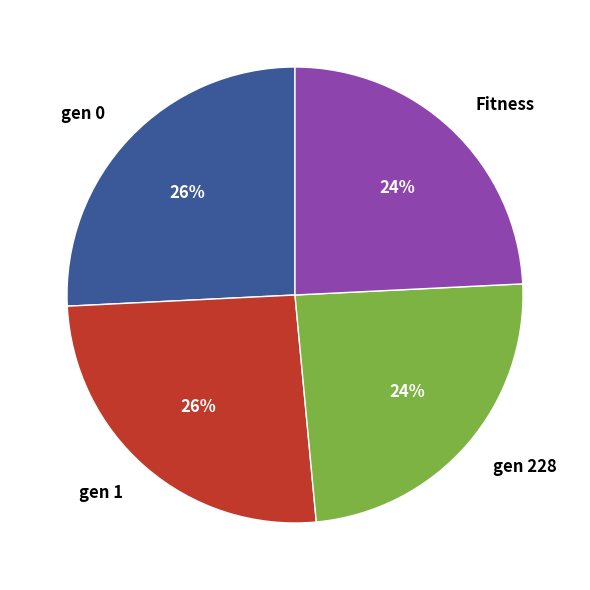

Count the number of slices in the pie.

4